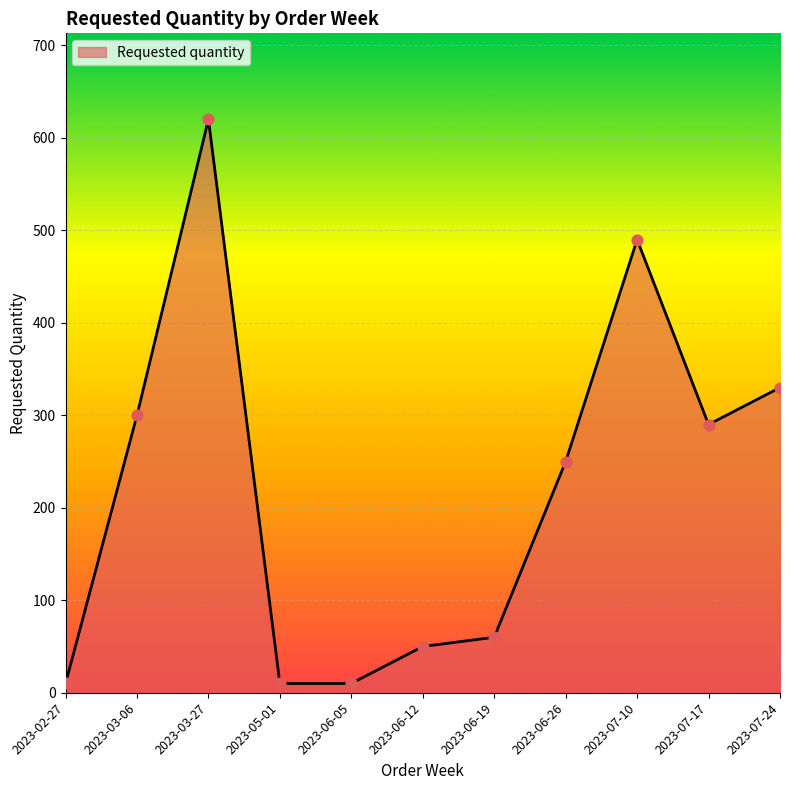

What is the change in value from 2023-06-05 to 2023-06-12?

+40